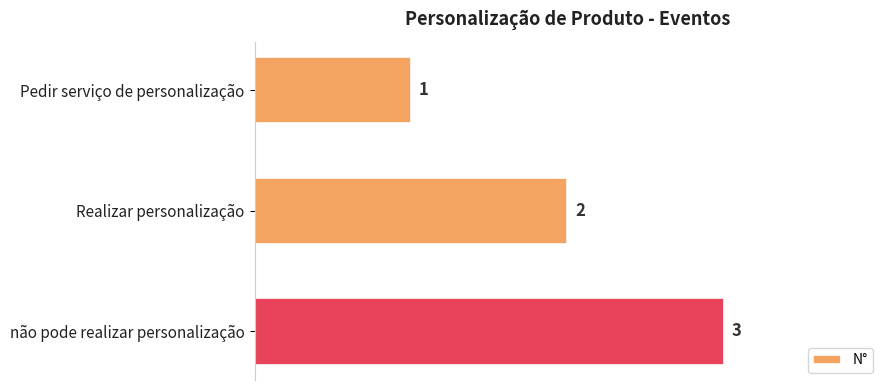

What position from the top is não pode realizar personalização?

3